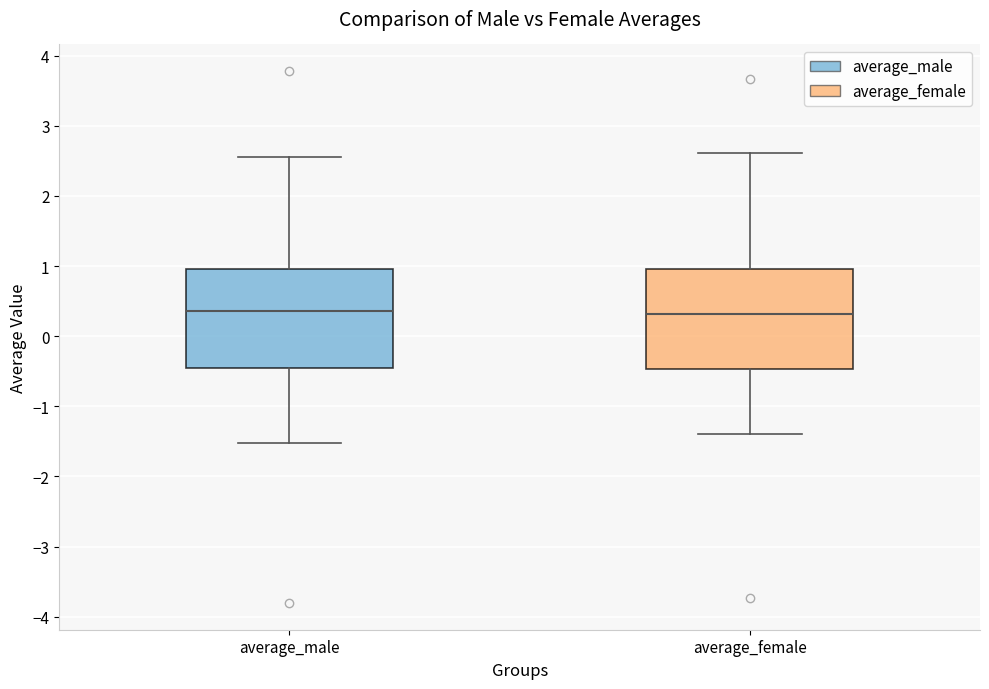

Reading left to right, transcribe this box plot: for each box, give where its median line is, the range the box spans, and where its two whiskers end, as read against the y-axis. The values are not printed on the chart, so give them approximately, as read against the axis.

average_male: median 0.4, box -0.5 to 1.0, whiskers -1.5 to 2.6
average_female: median 0.3, box -0.5 to 1.0, whiskers -1.4 to 2.6